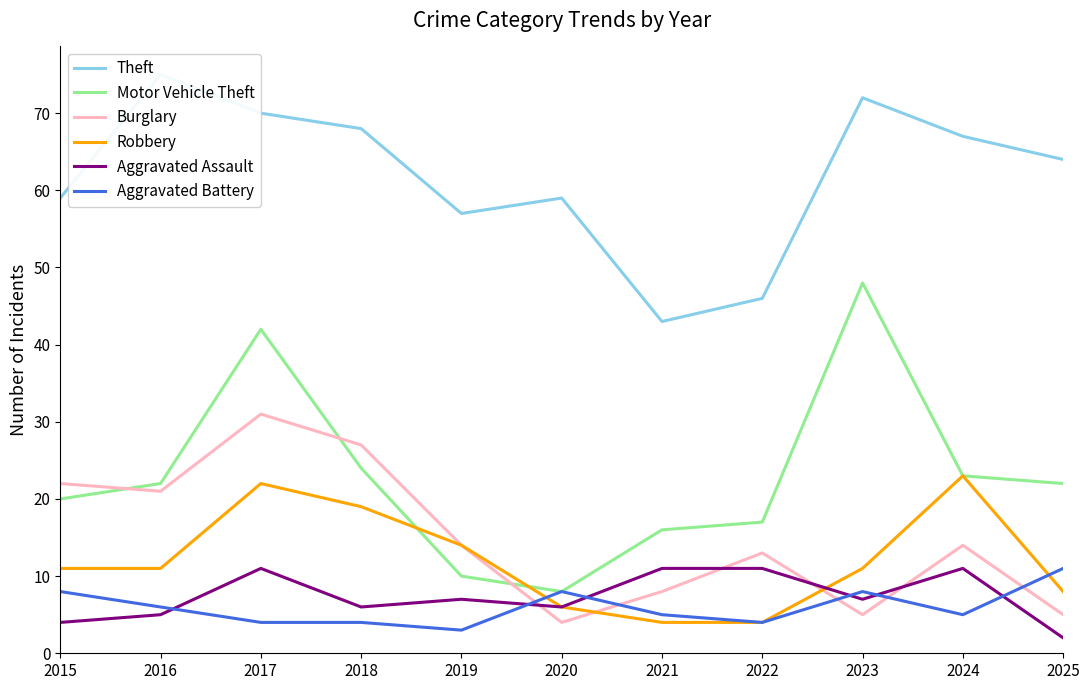

Reading left to right, list all the values displayed in this chart.

Theft: 2015=59	2016=75	2017=70	2018=68	2019=57	2020=59	2021=43	2022=46	2023=72	2024=67	2025=64
Motor Vehicle Theft: 2015=20	2016=22	2017=42	2018=24	2019=10	2020=8	2021=16	2022=17	2023=48	2024=23	2025=22
Burglary: 2015=22	2016=21	2017=31	2018=27	2019=14	2020=4	2021=8	2022=13	2023=5	2024=14	2025=5
Robbery: 2015=11	2016=11	2017=22	2018=19	2019=14	2020=6	2021=4	2022=4	2023=11	2024=23	2025=8
Aggravated Assault: 2015=4	2016=5	2017=11	2018=6	2019=7	2020=6	2021=11	2022=11	2023=7	2024=11	2025=2
Aggravated Battery: 2015=8	2016=6	2017=4	2018=4	2019=3	2020=8	2021=5	2022=4	2023=8	2024=5	2025=11